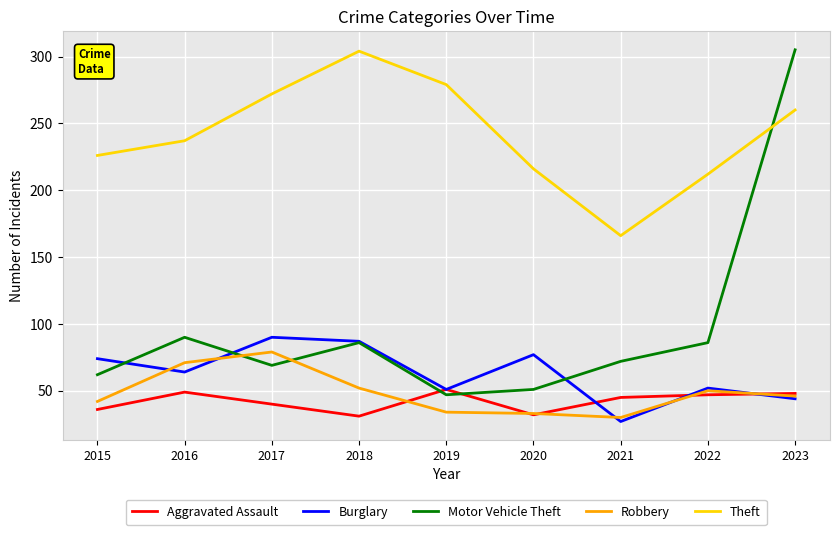

What is the difference between the highest and lowest values at 2015?

190